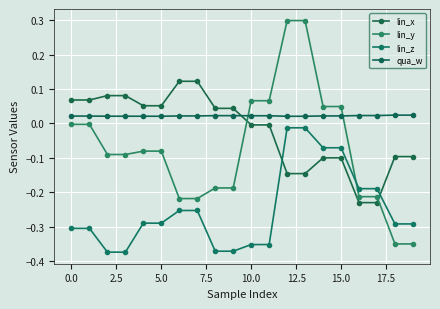

What is the difference between the second highest and minimum values in the lin_y series?

0.6